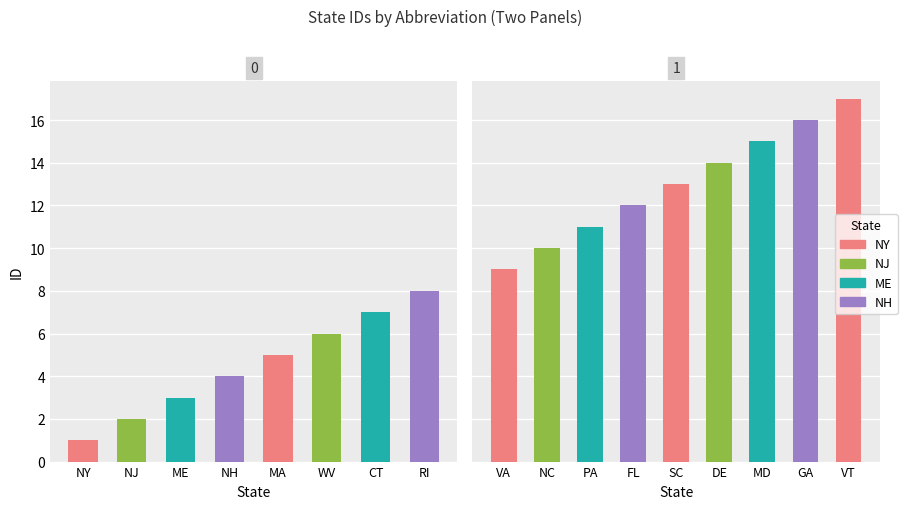

What is the approximate value at CT?

7